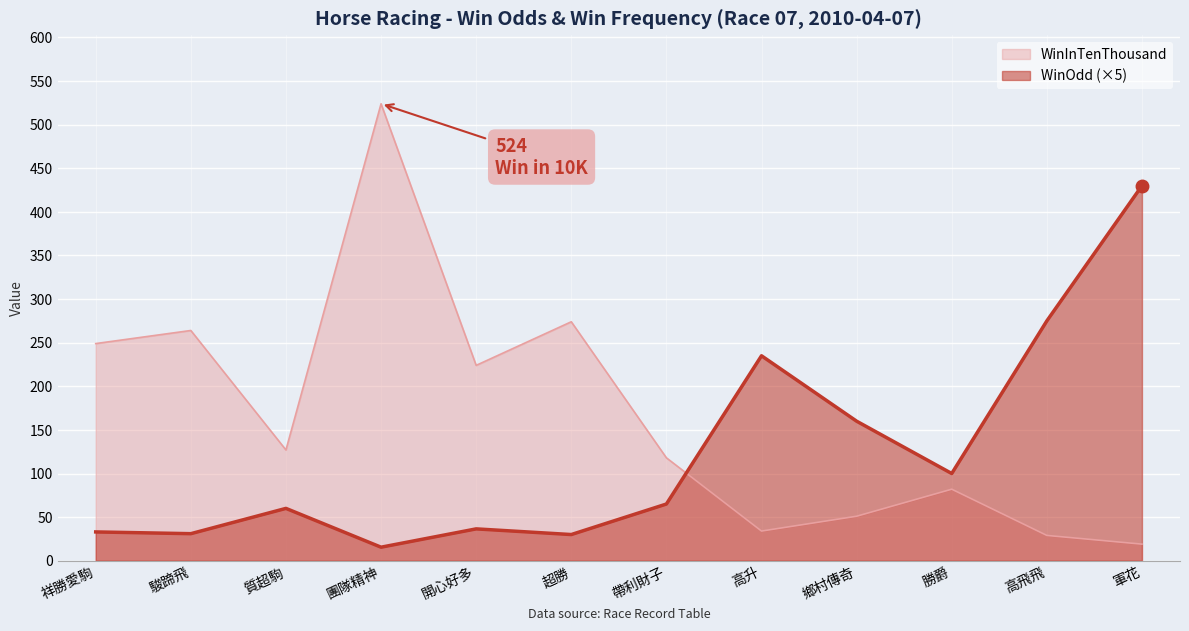

How many times do WinOdd and WinInTenThousand cross each other?

1